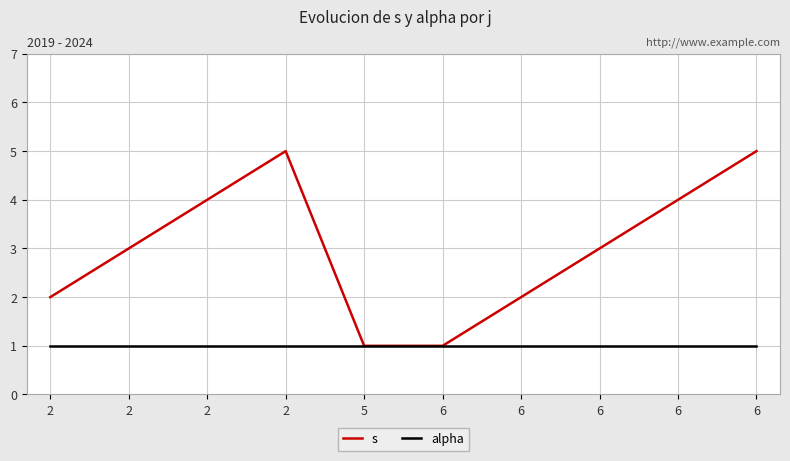

Where is alpha nearest to the value 1?

2